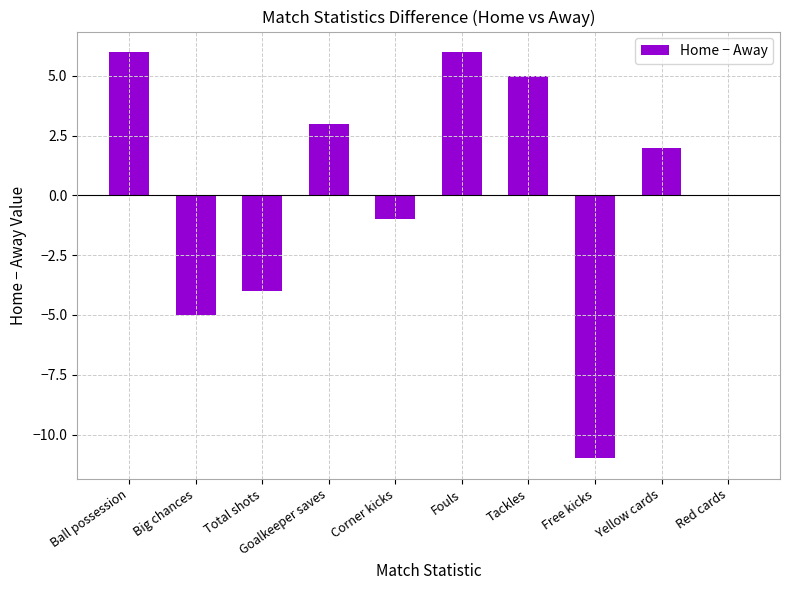

What is the sum of all values?

1